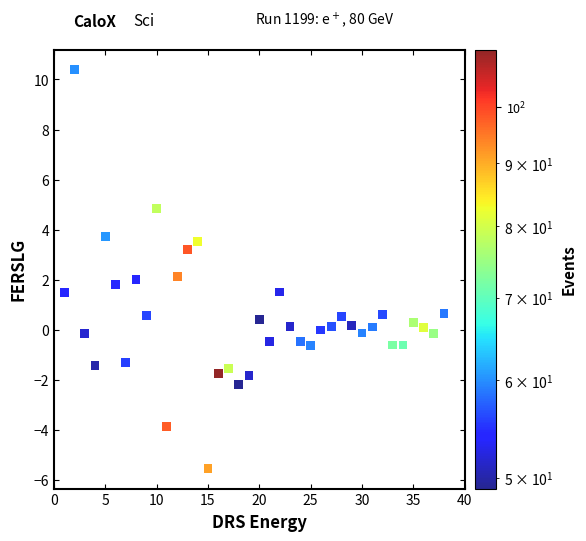

What is the range of X values (max minus min)?

37.0